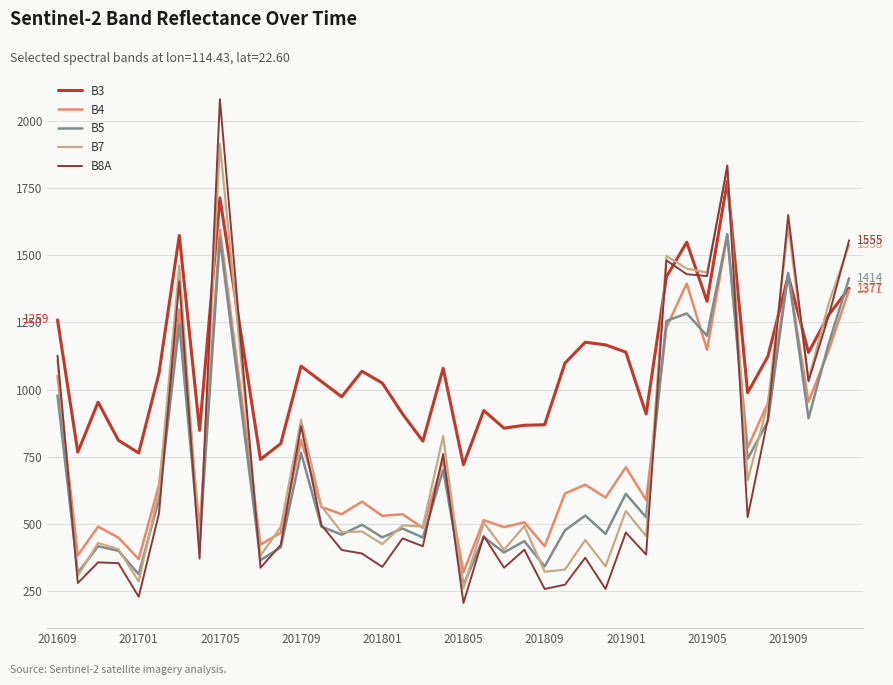

What is the average value of the B5 series?

716